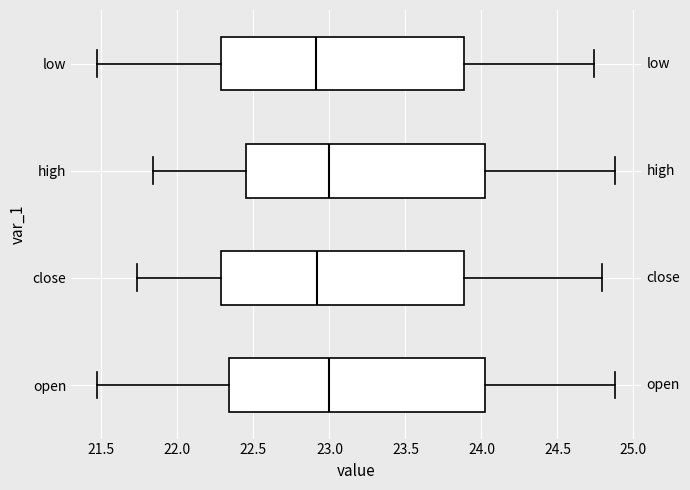

Reading bottom to top, transcribe this box plot: for each box, give where its median line is, the range the box spans, and where its two whiskers end, as read against the x-axis. The values are not printed on the chart, so give them approximately, as read against the axis.

open: median 23.00, box 22.35 to 24.00, whiskers 21.45 to 24.90
close: median 22.90, box 22.30 to 23.90, whiskers 21.75 to 24.80
high: median 23.00, box 22.45 to 24.00, whiskers 21.85 to 24.90
low: median 22.90, box 22.30 to 23.90, whiskers 21.45 to 24.75